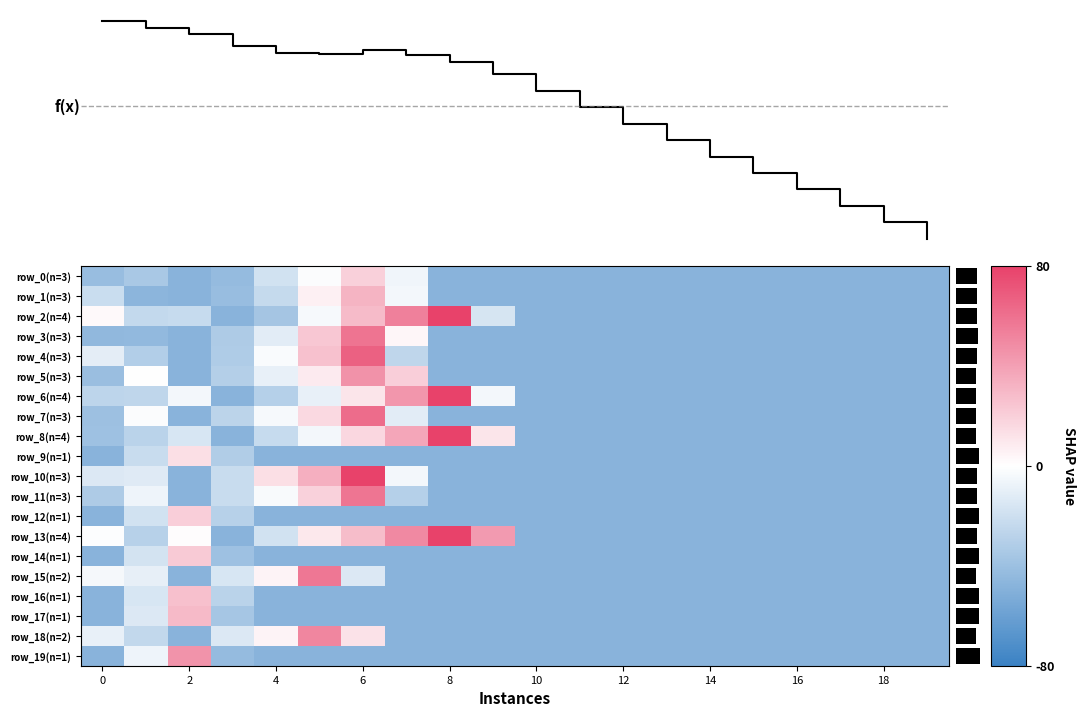

What is the total value across all series at 16?

-955.4